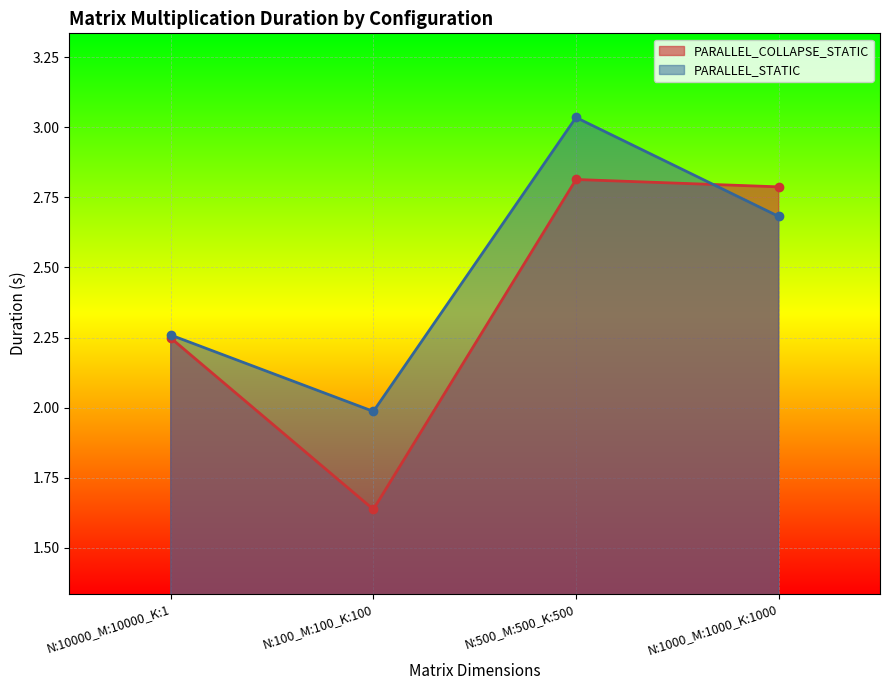

What is the label of the 2nd point from the right?

N:500_M:500_K:500